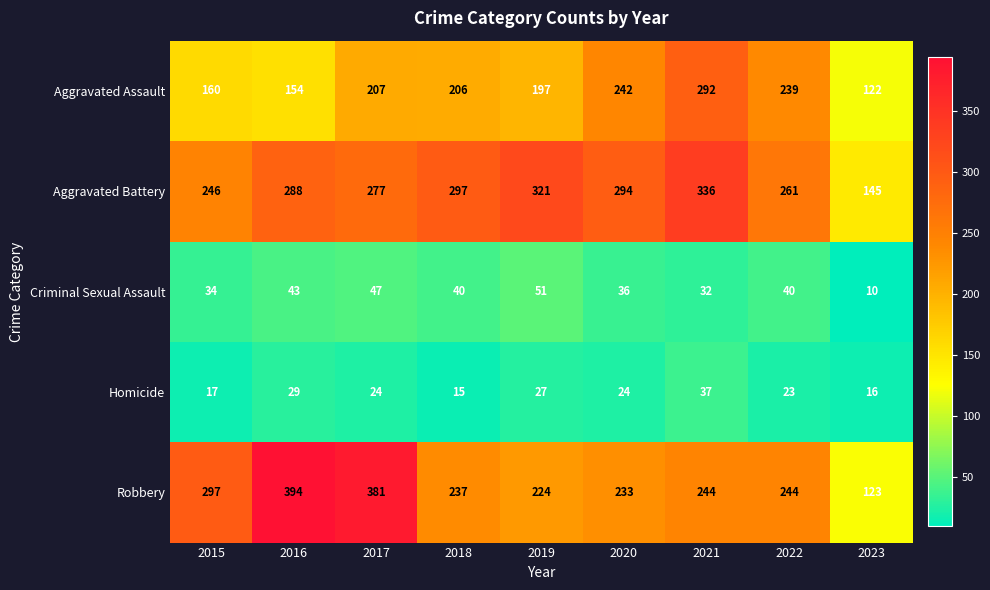

Which category has the lowest value across all series?

2023